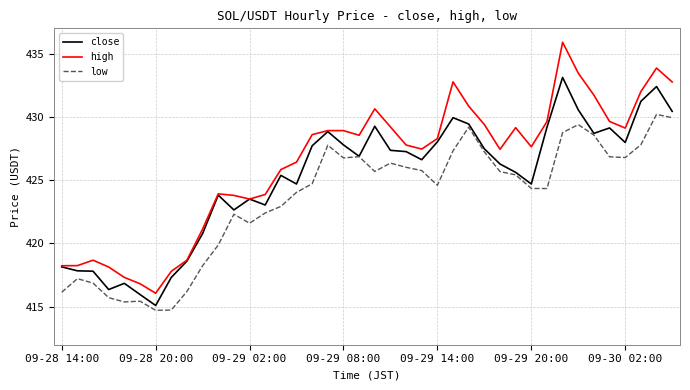

Rank the series by their maximum value, from lowest to highest.

low, close, high